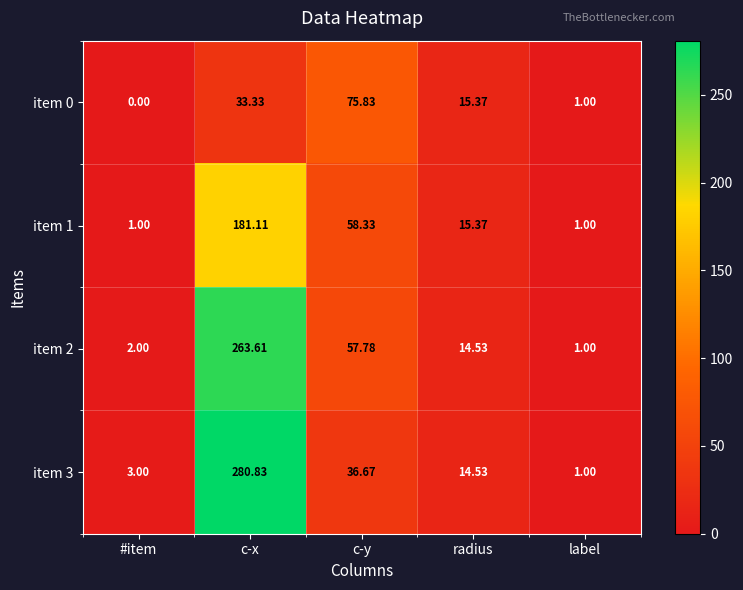

Which series has the largest total across all categories?

item 2